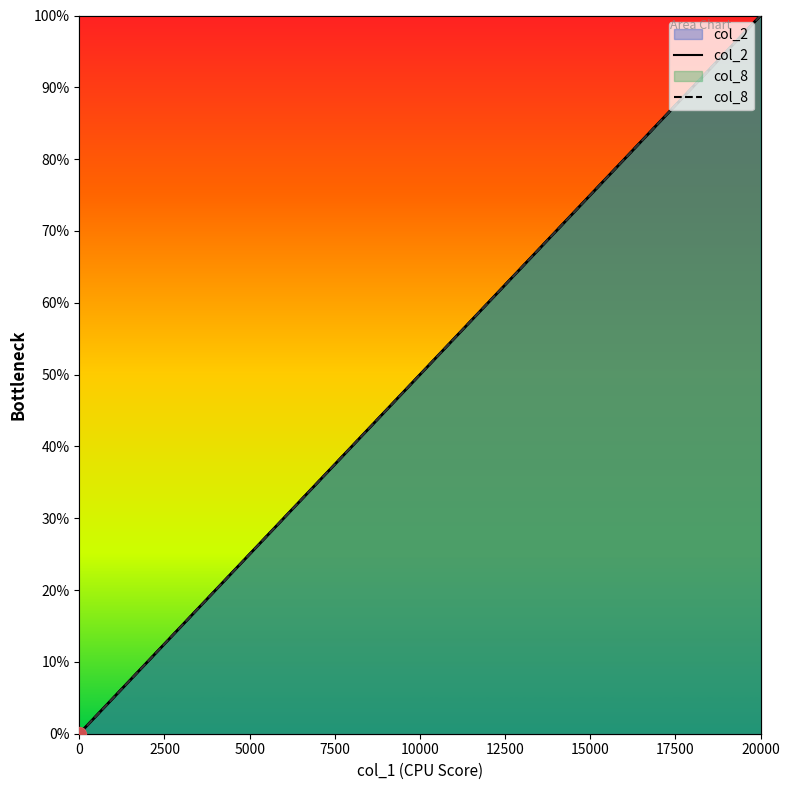

True or false: col_2 and col_8 cross at least once.

False